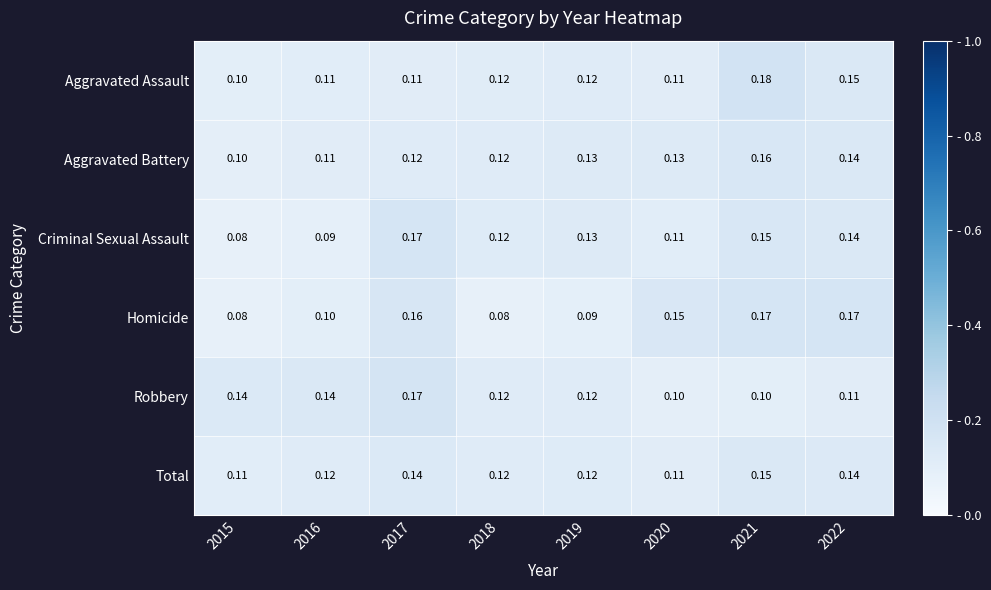

Between 2016 and 2019, which series saw the biggest shift?

Criminal Sexual Assault